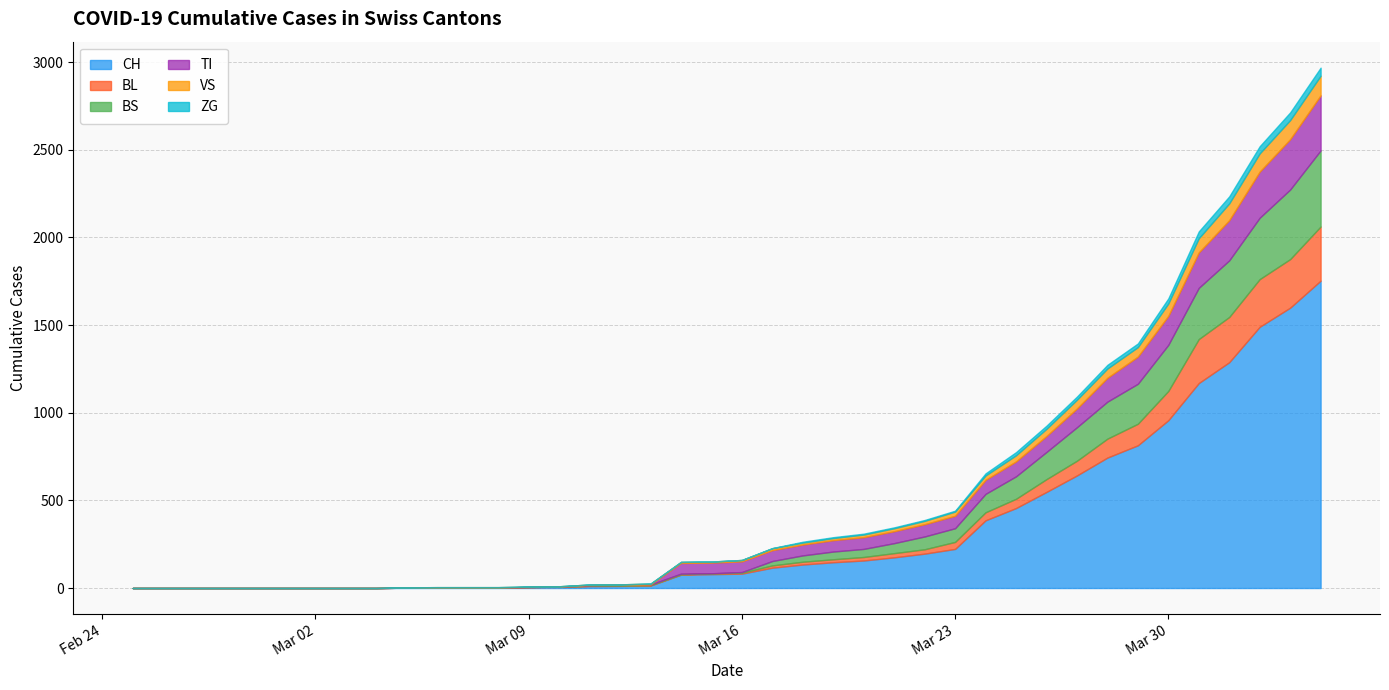

Reading right to left, what are all the values shown in this chart?

CH: 2020-04-04=1753	2020-04-03=1599	2020-04-02=1490	2020-04-01=1288	2020-03-31=1169	2020-03-30=957	2020-03-29=814	2020-03-28=744	2020-03-27=642	2020-03-26=548	2020-03-25=456	2020-03-24=386	2020-03-23=223	2020-03-22=196	2020-03-21=175	2020-03-20=157	2020-03-19=147	2020-03-18=134	2020-03-17=116	2020-03-16=82	2020-03-15=79	2020-03-14=76	2020-03-13=14	2020-03-12=12	2020-03-11=11	2020-03-10=6	2020-03-09=5	2020-03-08=3	2020-03-07=3	2020-03-06=3	2020-03-05=2	2020-03-04=0	2020-03-03=0	2020-03-02=0	2020-03-01=0	2020-02-29=0	2020-02-28=0	2020-02-27=0	2020-02-26=0	2020-02-25=0
BL: 2020-04-04=309	2020-04-03=277	2020-04-02=272	2020-04-01=258	2020-03-31=251	2020-03-30=167	2020-03-29=123	2020-03-28=108	2020-03-27=84	2020-03-26=73	2020-03-25=53	2020-03-24=46	2020-03-23=40	2020-03-22=25	2020-03-21=24	2020-03-20=20	2020-03-19=17	2020-03-18=16	2020-03-17=13	2020-03-16=5	2020-03-15=5	2020-03-14=2	2020-03-13=2	2020-03-12=2	2020-03-11=2	2020-03-10=2	2020-03-09=1	2020-03-08=0	2020-03-07=0	2020-03-06=0	2020-03-05=0	2020-03-04=0	2020-03-03=0	2020-03-02=0	2020-03-01=0	2020-02-29=0	2020-02-28=0	2020-02-27=0	2020-02-26=0	2020-02-25=0
BS: 2020-04-04=434	2020-04-03=397	2020-04-02=350	2020-04-01=323	2020-03-31=292	2020-03-30=263	2020-03-29=228	2020-03-28=211	2020-03-27=191	2020-03-26=155	2020-03-25=128	2020-03-24=105	2020-03-23=78	2020-03-22=73	2020-03-21=57	2020-03-20=46	2020-03-19=44	2020-03-18=36	2020-03-17=25	2020-03-16=4	2020-03-15=0	2020-03-14=4	2020-03-13=4	2020-03-12=4	2020-03-11=4	2020-03-10=0	2020-03-09=0	2020-03-08=0	2020-03-07=0	2020-03-06=0	2020-03-05=0	2020-03-04=0	2020-03-03=0	2020-03-02=0	2020-03-01=0	2020-02-29=0	2020-02-28=0	2020-02-27=0	2020-02-26=0	2020-02-25=0
TI: 2020-04-04=314	2020-04-03=287	2020-04-02=263	2020-04-01=229	2020-03-31=202	2020-03-30=165	2020-03-29=155	2020-03-28=136	2020-03-27=107	2020-03-26=91	2020-03-25=85	2020-03-24=80	2020-03-23=71	2020-03-22=70	2020-03-21=68	2020-03-20=67	2020-03-19=65	2020-03-18=62	2020-03-17=62	2020-03-16=61	2020-03-15=61	2020-03-14=61	2020-03-13=0	2020-03-12=0	2020-03-11=0	2020-03-10=0	2020-03-09=0	2020-03-08=0	2020-03-07=0	2020-03-06=0	2020-03-05=0	2020-03-04=0	2020-03-03=0	2020-03-02=0	2020-03-01=0	2020-02-29=0	2020-02-28=0	2020-02-27=0	2020-02-26=0	2020-02-25=0
VS: 2020-04-04=112	2020-04-03=109	2020-04-02=104	2020-04-01=96	2020-03-31=81	2020-03-30=71	2020-03-29=54	2020-03-28=53	2020-03-27=50	2020-03-26=41	2020-03-25=35	2020-03-24=25	2020-03-23=24	2020-03-22=19	2020-03-21=17	2020-03-20=15	2020-03-19=12	2020-03-18=11	2020-03-17=11	2020-03-16=8	2020-03-15=6	2020-03-14=6	2020-03-13=5	2020-03-12=3	2020-03-11=3	2020-03-10=2	2020-03-09=2	2020-03-08=2	2020-03-07=2	2020-03-06=2	2020-03-05=2	2020-03-04=0	2020-03-03=0	2020-03-02=0	2020-03-01=0	2020-02-29=0	2020-02-28=0	2020-02-27=0	2020-02-26=0	2020-02-25=0
ZG: 2020-04-04=46	2020-04-03=44	2020-04-02=41	2020-04-01=40	2020-03-31=39	2020-03-30=29	2020-03-29=21	2020-03-28=21	2020-03-27=18	2020-03-26=18	2020-03-25=18	2020-03-24=12	2020-03-23=5	2020-03-22=5	2020-03-21=5	2020-03-20=5	2020-03-19=5	2020-03-18=5	2020-03-17=1	2020-03-16=0	2020-03-15=0	2020-03-14=0	2020-03-13=0	2020-03-12=0	2020-03-11=0	2020-03-10=0	2020-03-09=0	2020-03-08=0	2020-03-07=0	2020-03-06=0	2020-03-05=0	2020-03-04=0	2020-03-03=0	2020-03-02=0	2020-03-01=0	2020-02-29=0	2020-02-28=0	2020-02-27=0	2020-02-26=0	2020-02-25=0